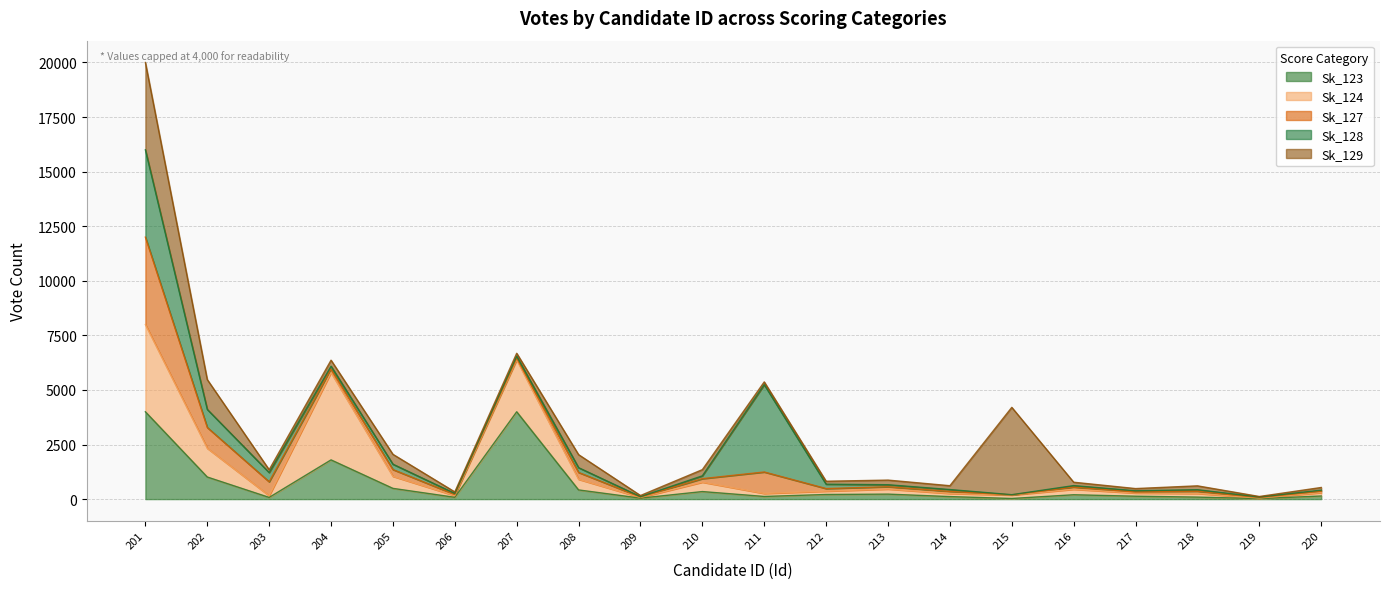

Rank the series at 215 from lowest to highest value.

Sk_128, Sk_127, Sk_123, Sk_124, Sk_129